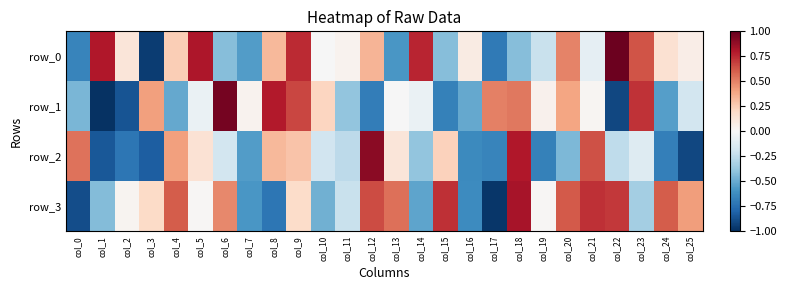

Read the row_1 value at col_14.

-0.1